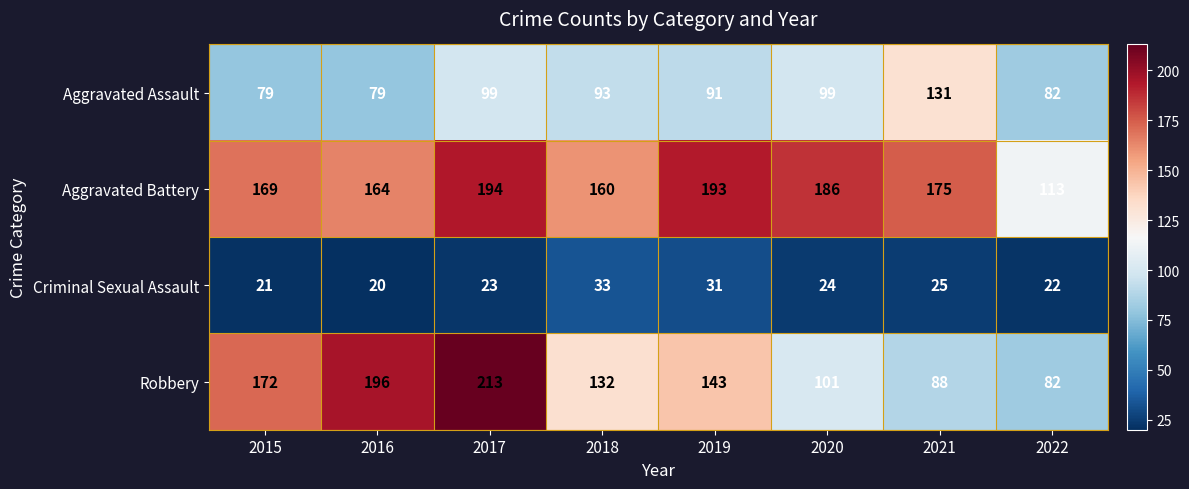

What is the total value across all series at 2019?

458